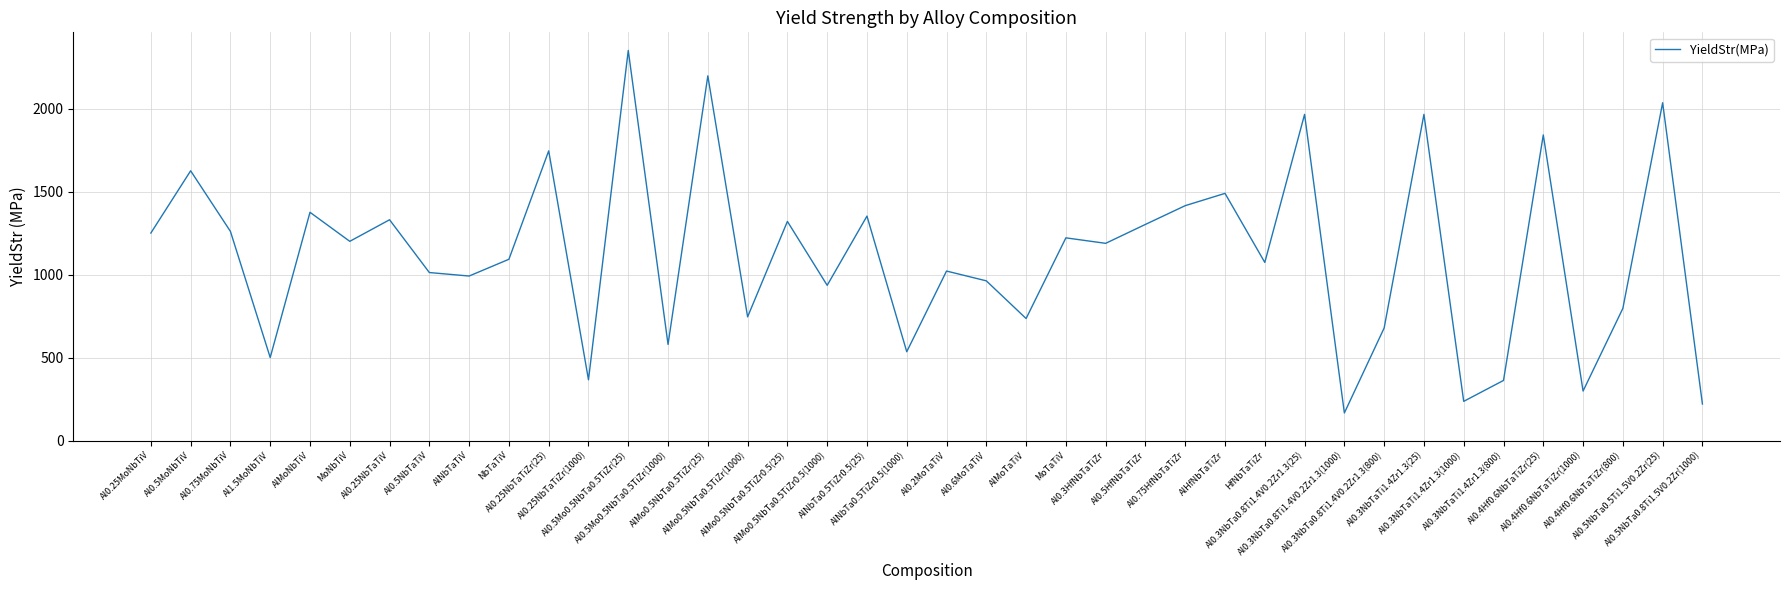

How many interior local peaks (higher than both neighbors) does the data have?

15